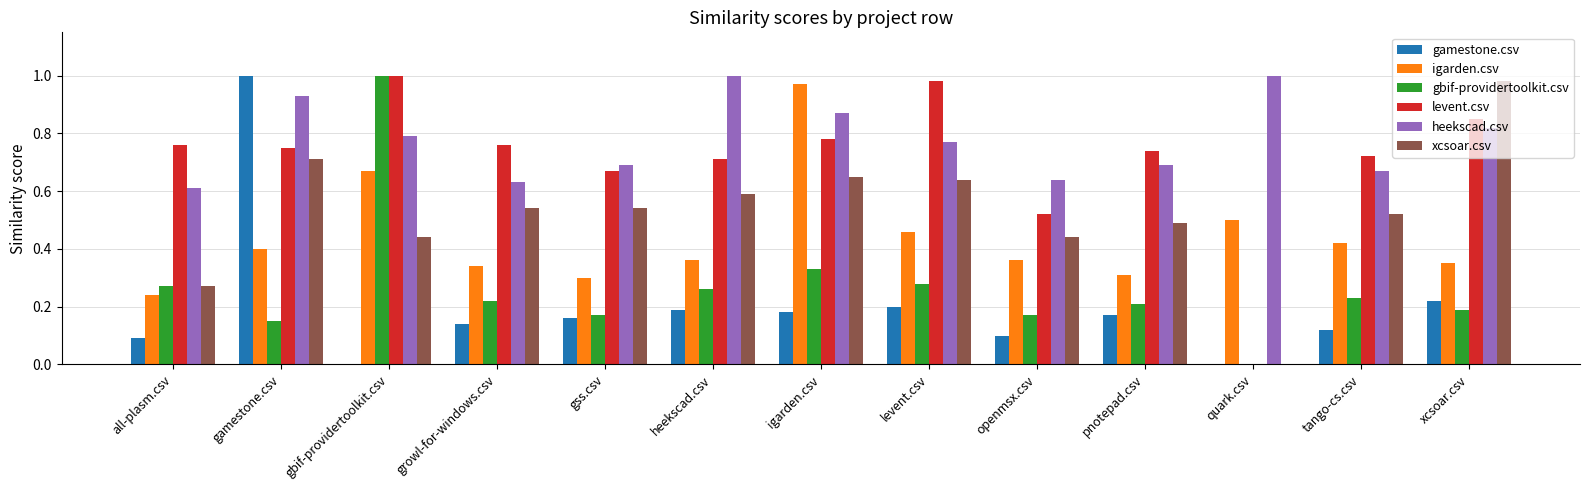

Which series has the largest total across all categories?

heekscad.csv